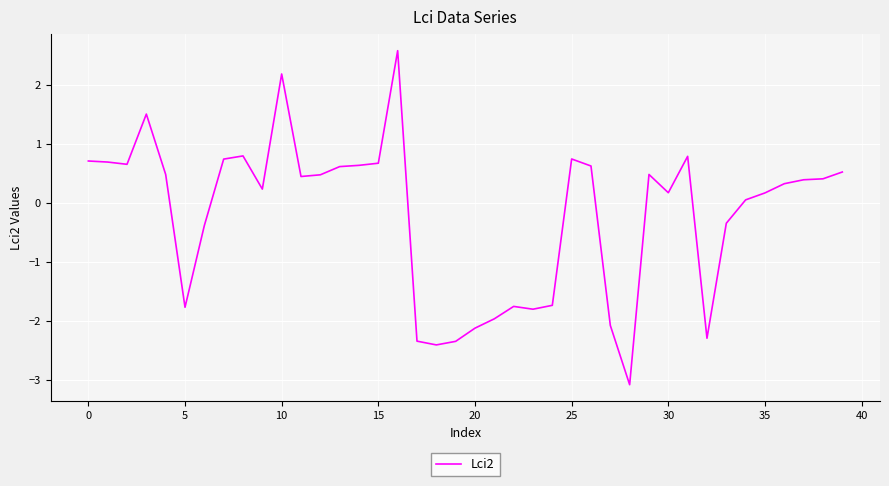

What is the maximum value shown in the chart?

2.6